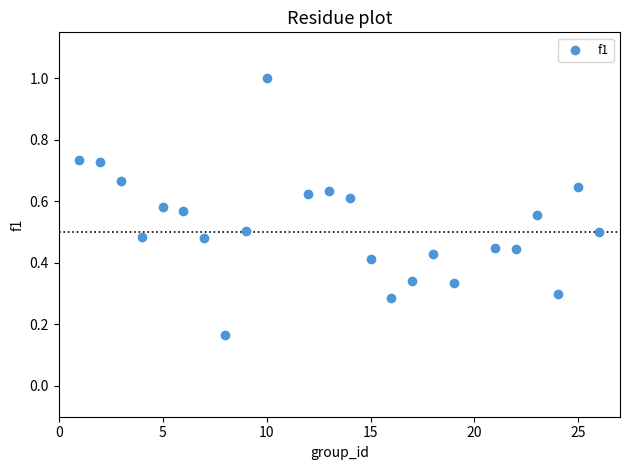

What is the range of X values (max minus min)?

25.0